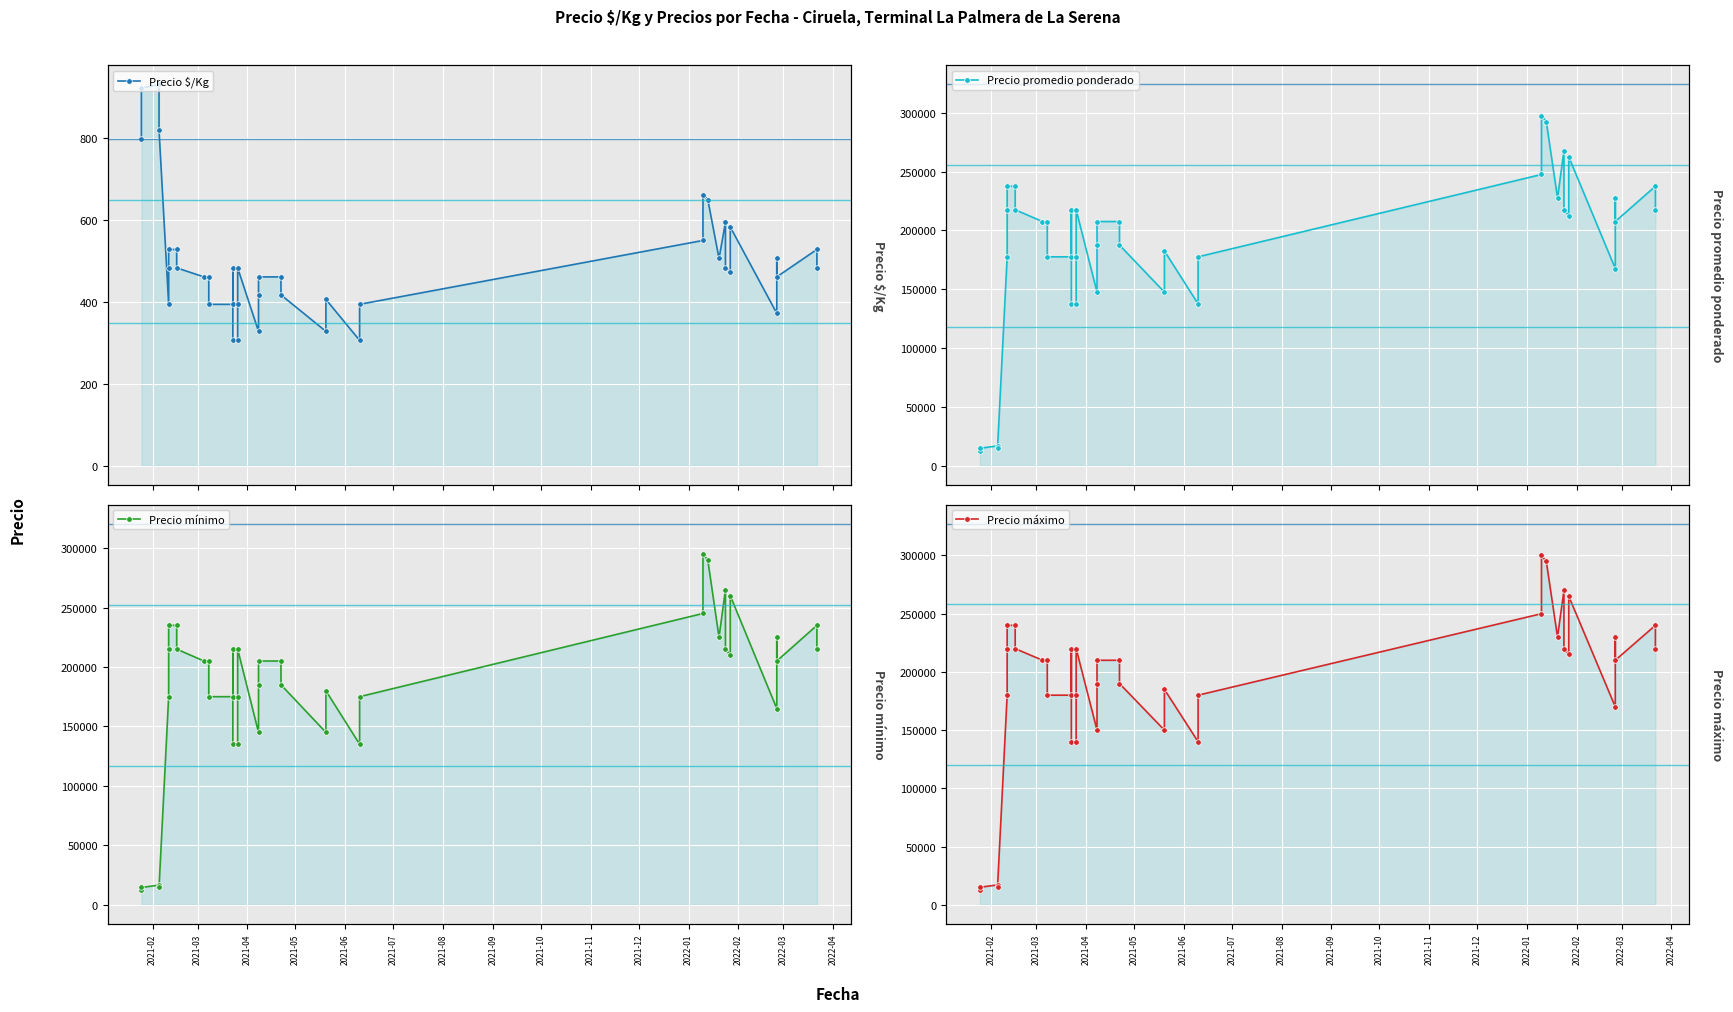

What is the difference between the second highest and second lowest values in the Precio máximo series?

280000